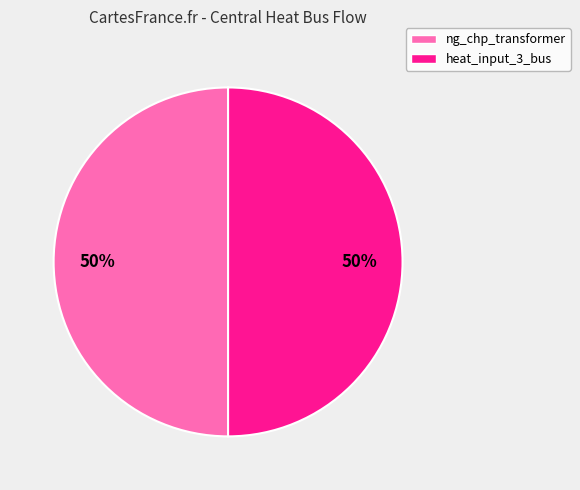

To the nearest percent, what is the average slice percentage?

50%